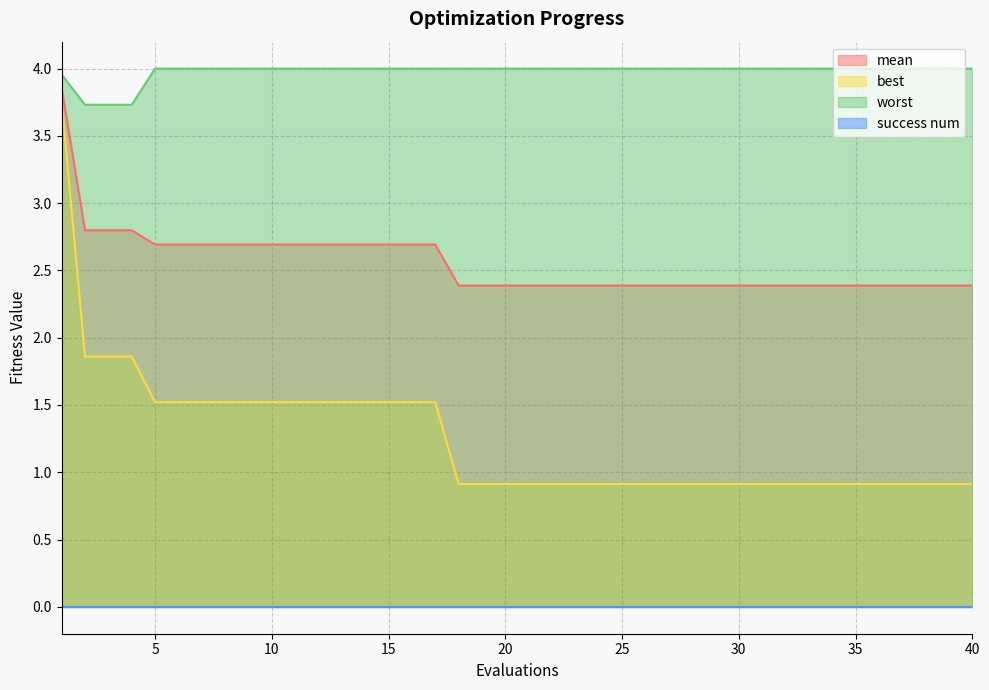

Between 1 and 10, which series saw the biggest shift?

best